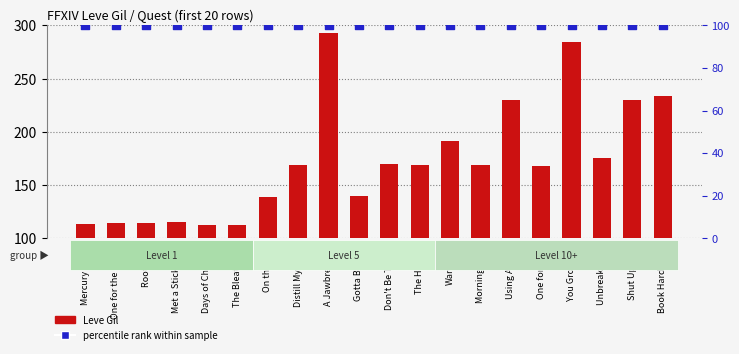

Which series has the largest Y range (max minus min)?

Leve Gil